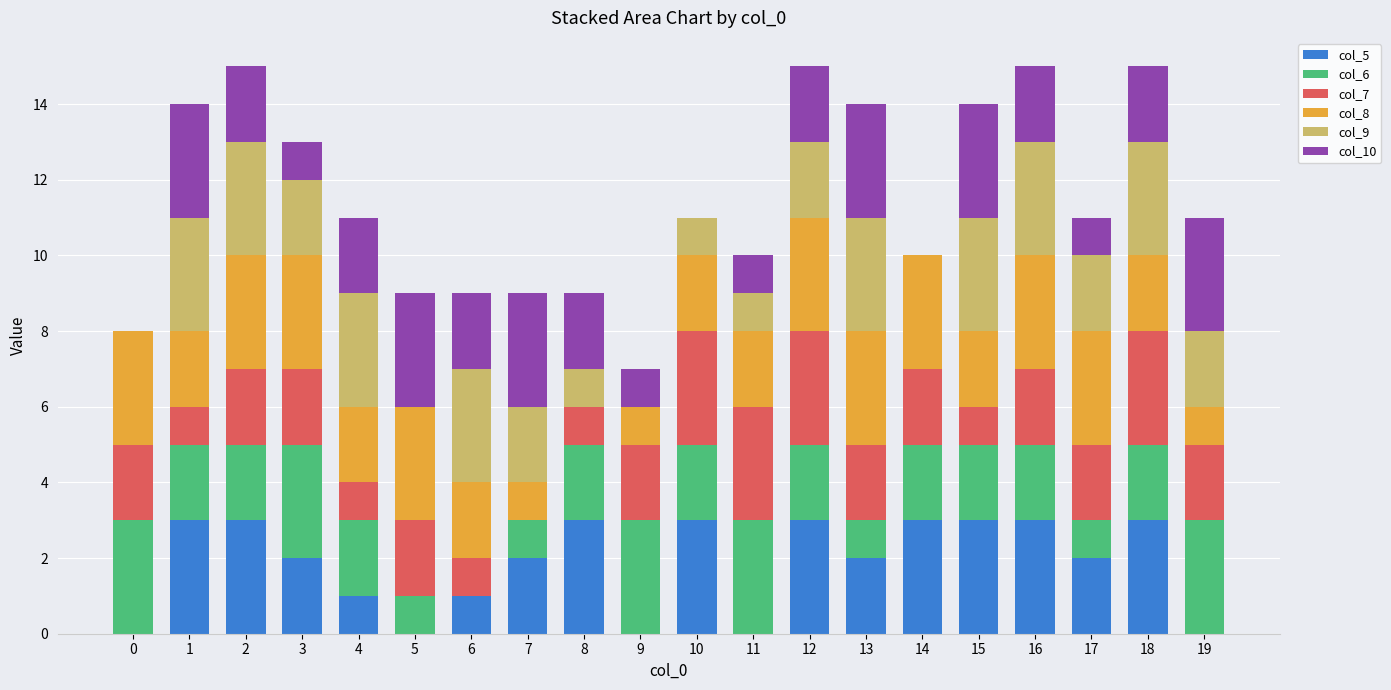

What is the highest value of the col_5 series?

3